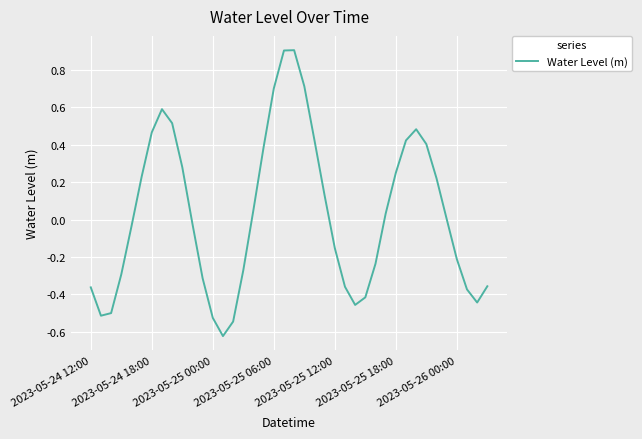

What is the difference between the maximum and minimum values?

1.5